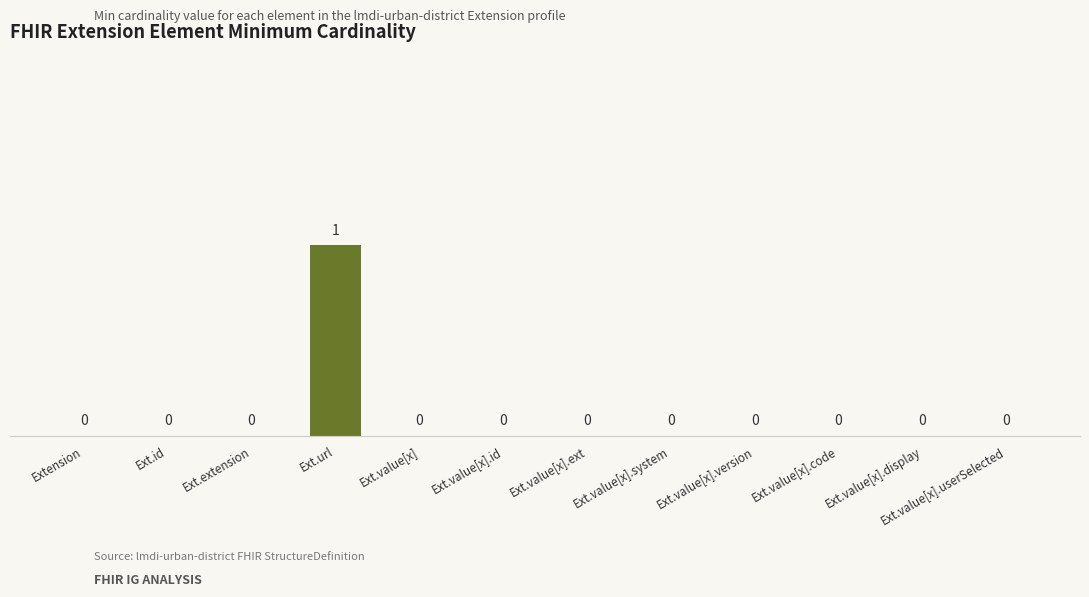

Are the bars grouped side by side (vs. stacked)?

No